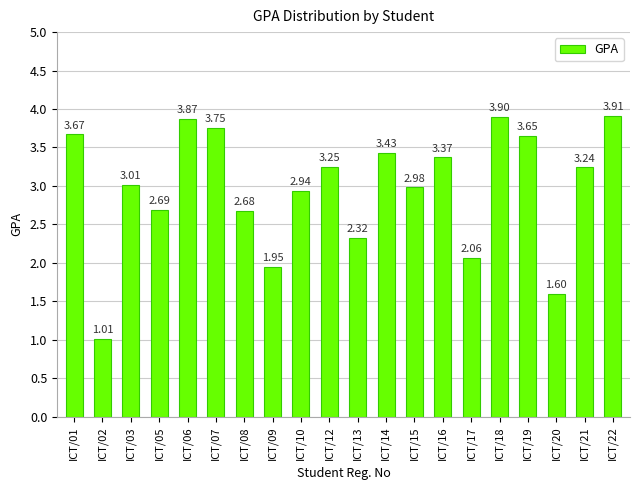

Rank the categories by value from lowest to highest.

ICT/02, ICT/20, ICT/09, ICT/17, ICT/13, ICT/08, ICT/05, ICT/10, ICT/15, ICT/03, ICT/21, ICT/12, ICT/16, ICT/14, ICT/19, ICT/01, ICT/07, ICT/06, ICT/18, ICT/22